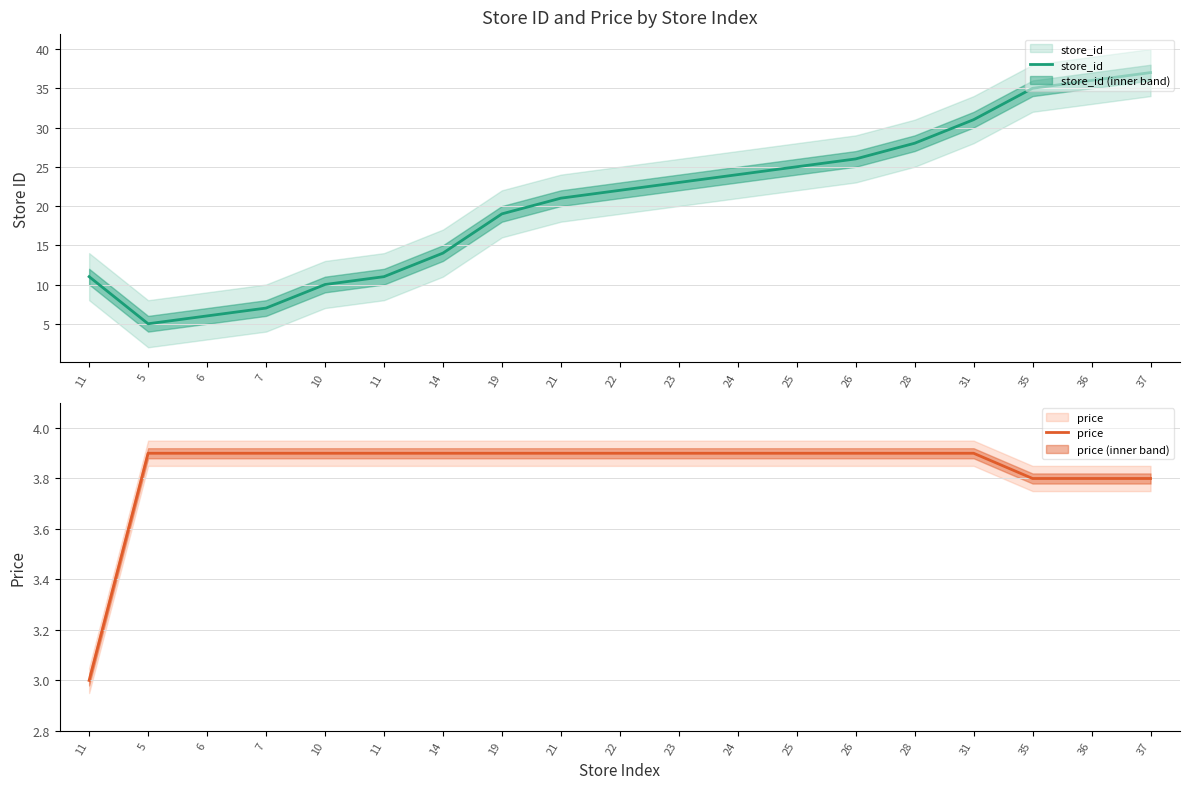

What is the difference between the store_id values at 28 and 25?

3.0